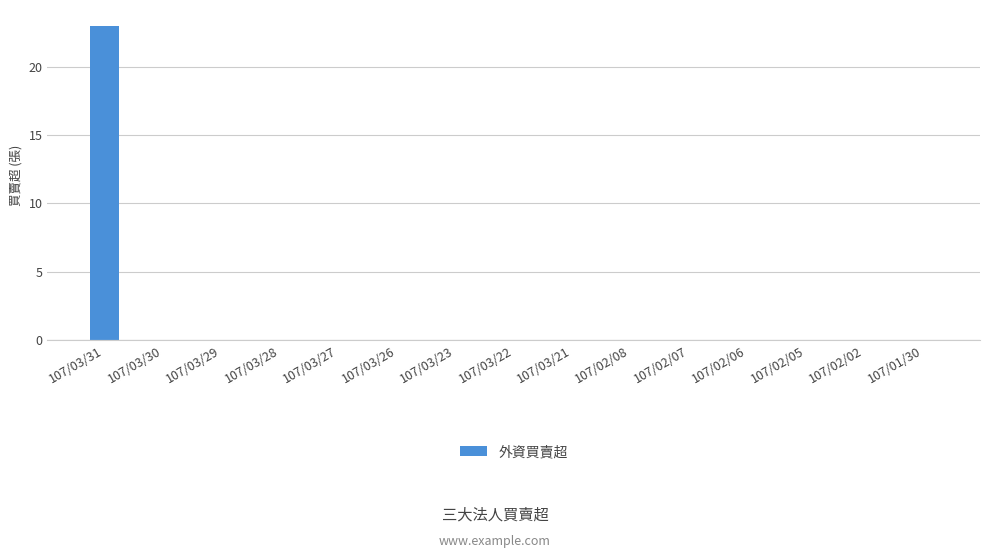

Reading left to right, transcribe all the data shown in this chart.

23	0	0	0	0	0	0	0	0	0	0	0	0	0	0